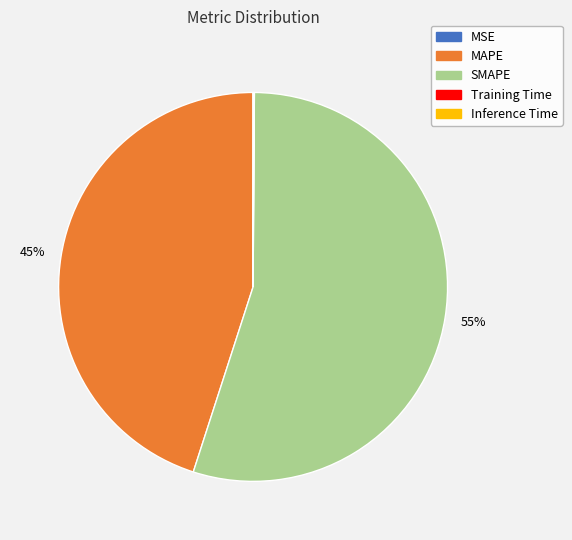

To the nearest percent, what is the difference between the largest and smallest slice percentages?

55%